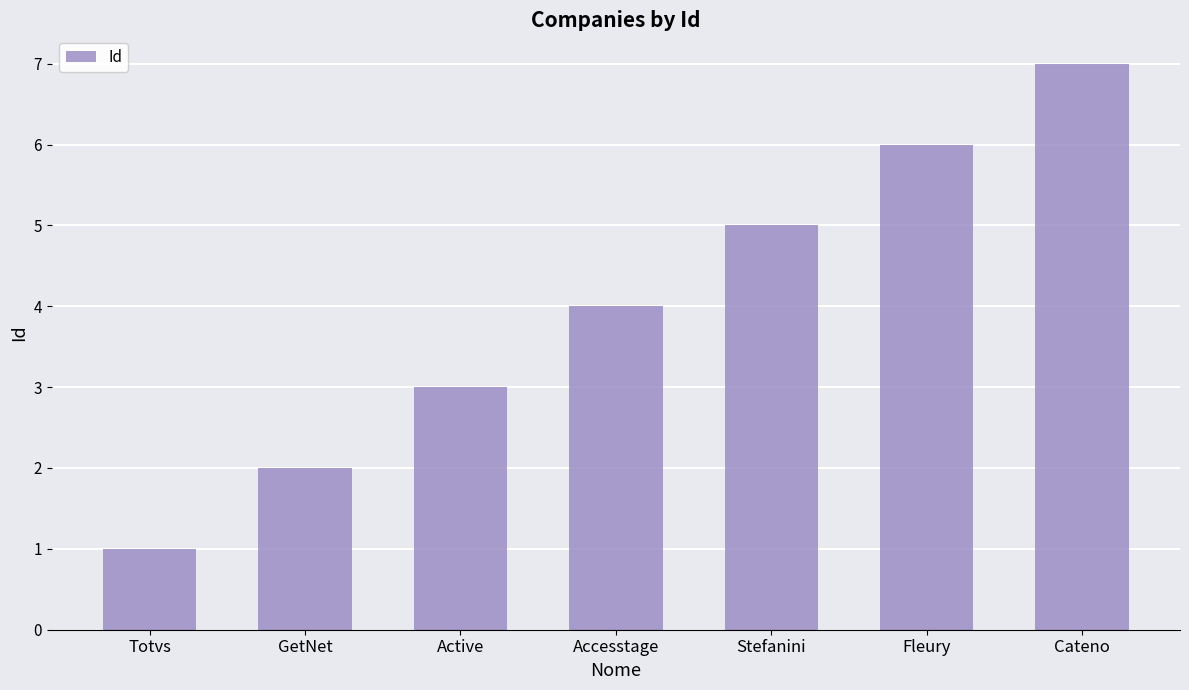

What is the ratio of the value at Active to the value at Fleury?

0.5